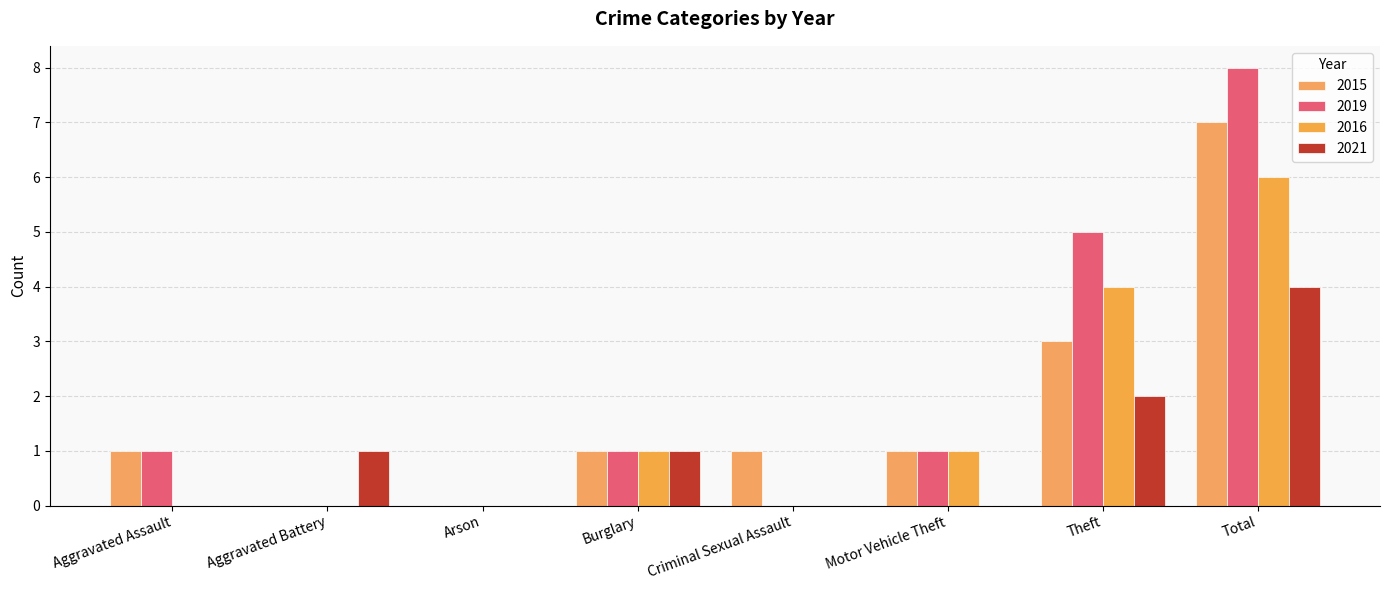

Which category has the highest value in the 2021 series?

Total